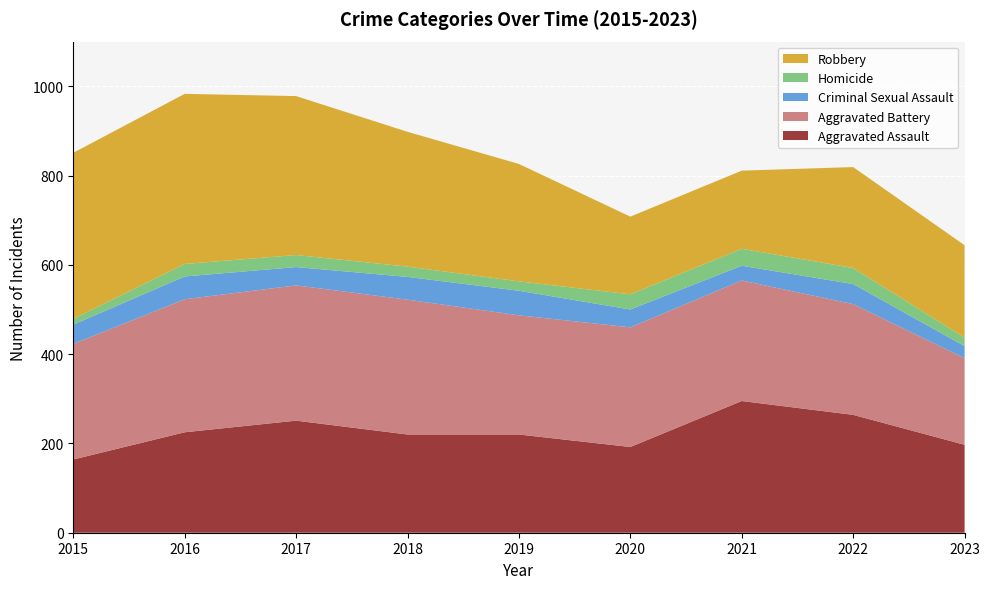

Reading left to right, transcribe all the data shown in this chart.

Aggravated Assault: 2015=164	2016=225	2017=251	2018=220	2019=220	2020=192	2021=295	2022=264	2023=197
Aggravated Battery: 2015=259	2016=298	2017=303	2018=302	2019=267	2020=268	2021=270	2022=248	2023=194
Criminal Sexual Assault: 2015=43	2016=51	2017=41	2018=51	2019=55	2020=40	2021=33	2022=45	2023=27
Homicide: 2015=13	2016=28	2017=27	2018=23	2019=21	2020=34	2021=38	2022=36	2023=19
Robbery: 2015=372	2016=381	2017=356	2018=302	2019=263	2020=174	2021=175	2022=226	2023=207